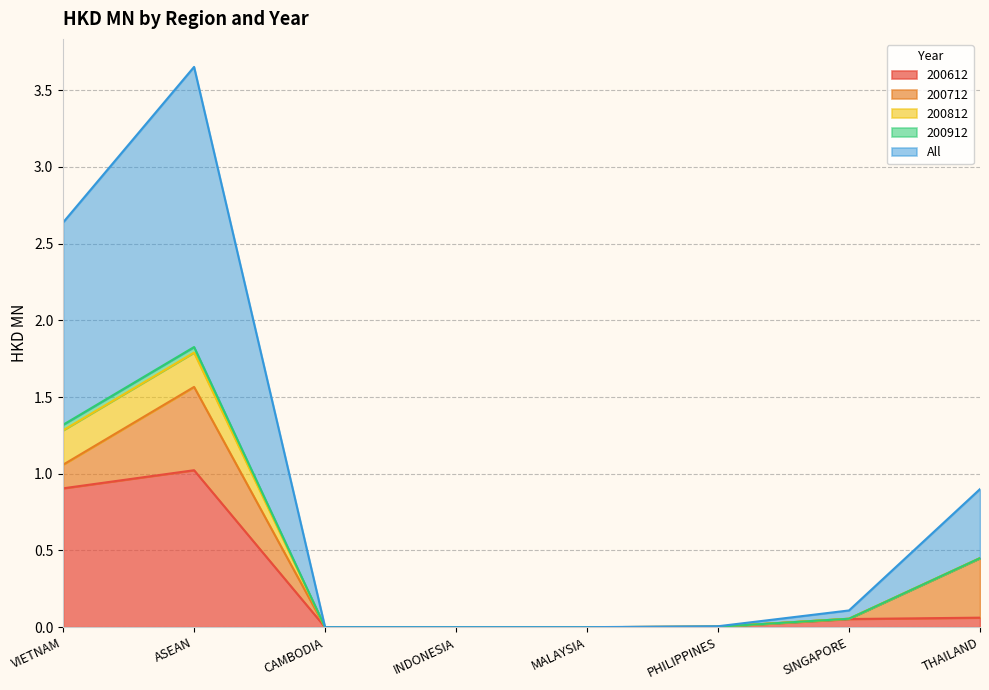

Count the number of data series in this chart.

5